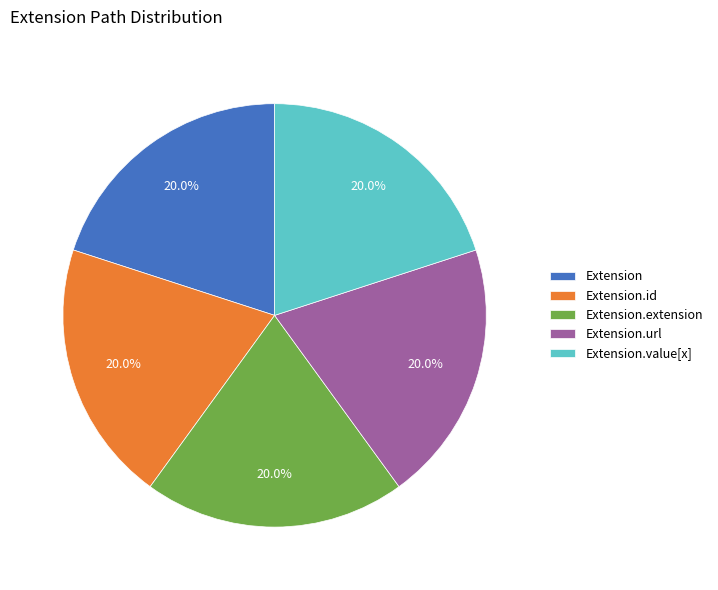

To the nearest percent, what is the combined percentage of Extension.value[x] and Extension.url?

40%